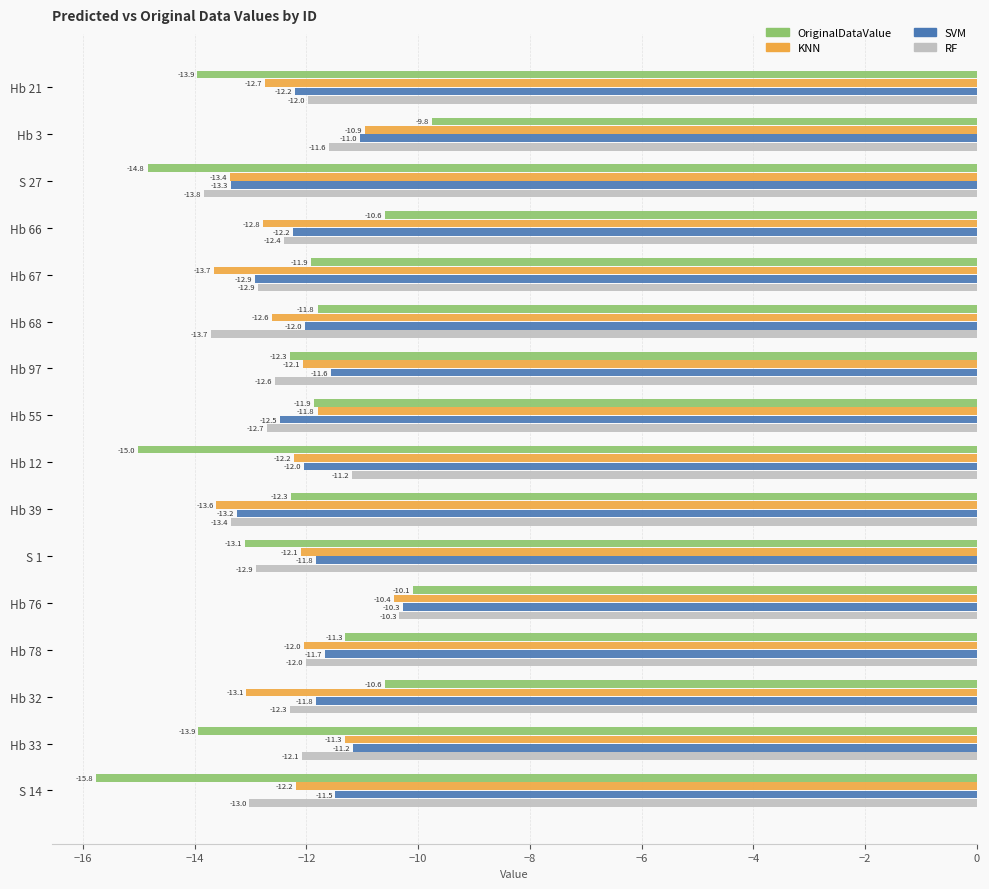

Which category has the lowest value in the OriginalDataValue series?

S 14